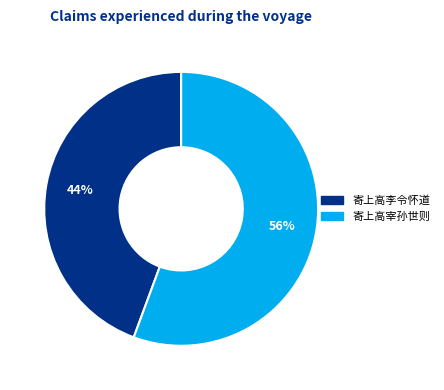

Is there any slice that represents more than half of the pie?

Yes